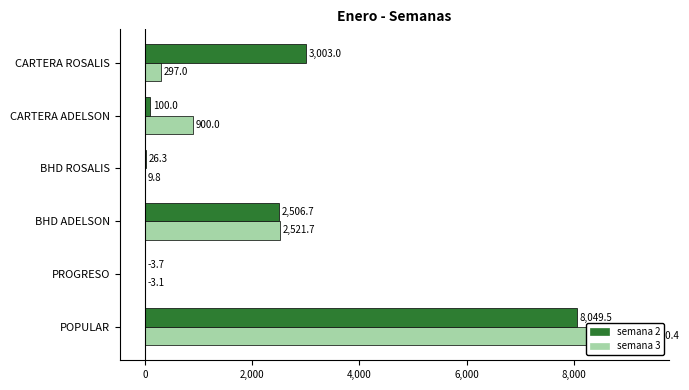

Which series has the largest range (max minus min)?

semana 3